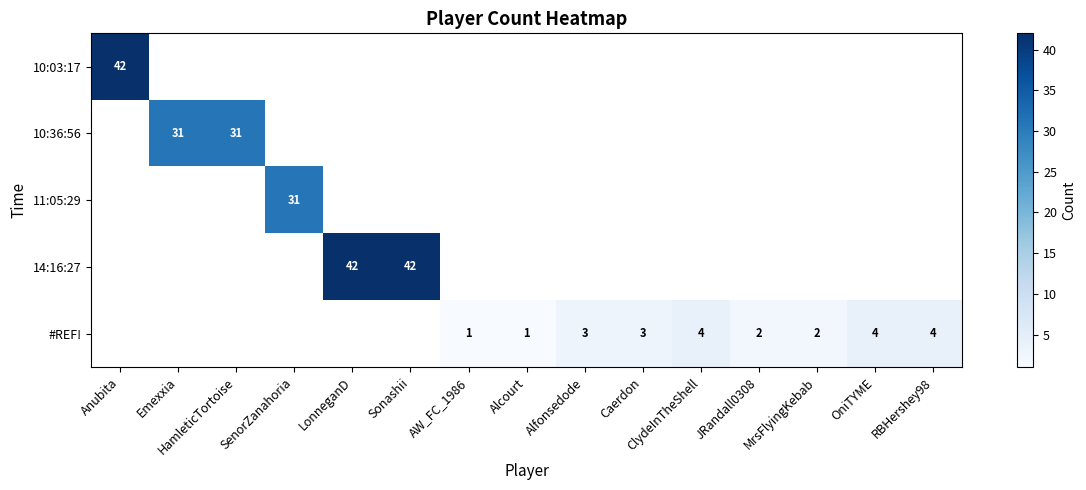

Which category has the lowest value in the row_0 series?

Anubita